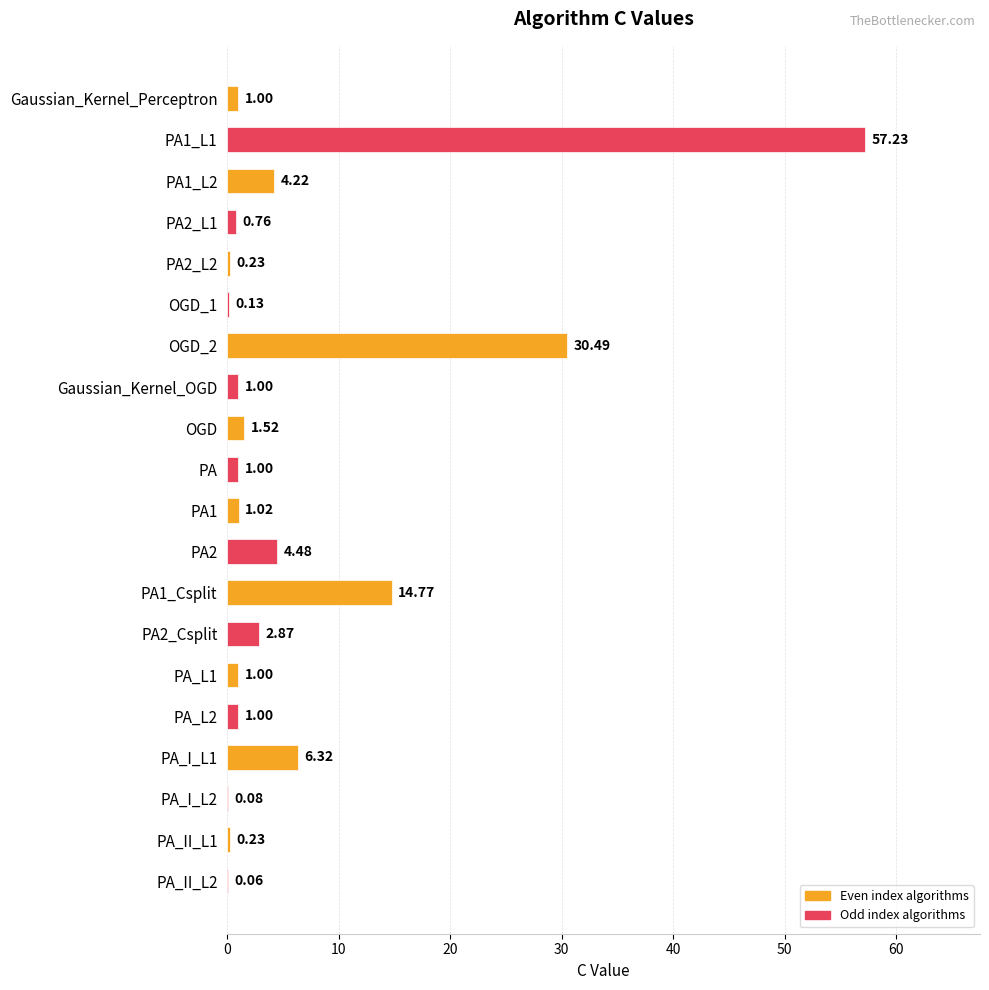

Between PA2_Csplit and PA_I_L1, which is larger?

PA_I_L1